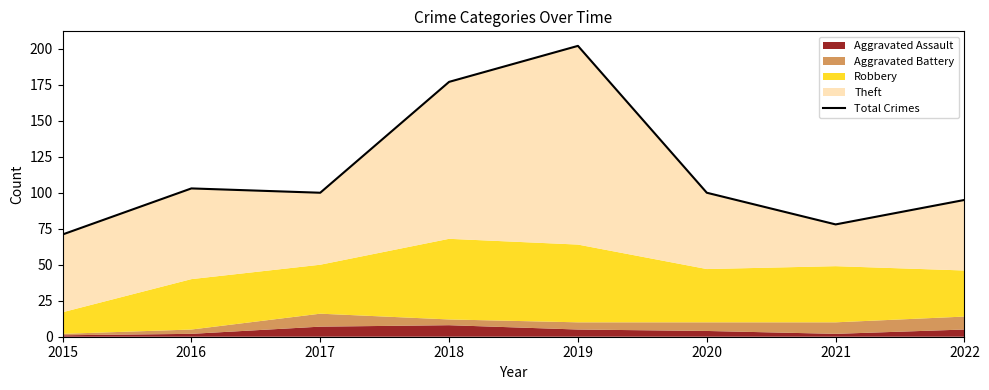

At which label does the data first exceed 100?

2016